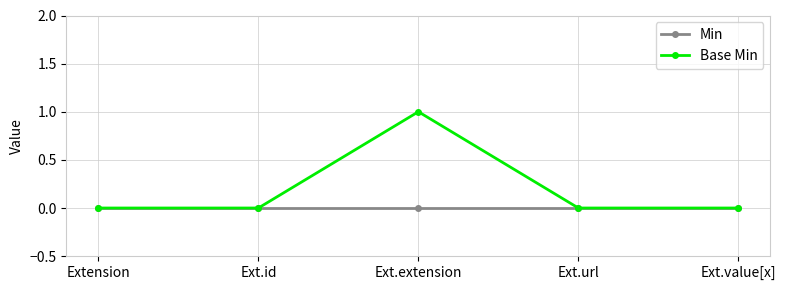

True or false: Base Min has a value of 0 at Ext.value[x].

True